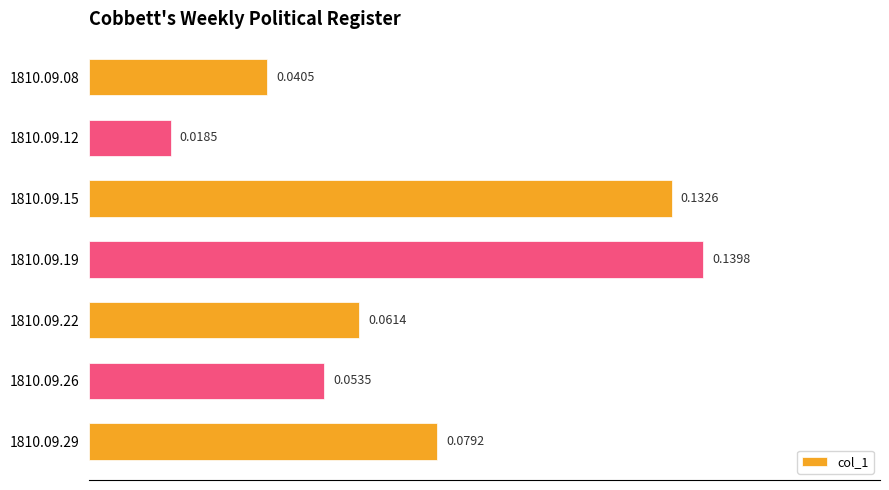

What is the sum of all values?

0.5